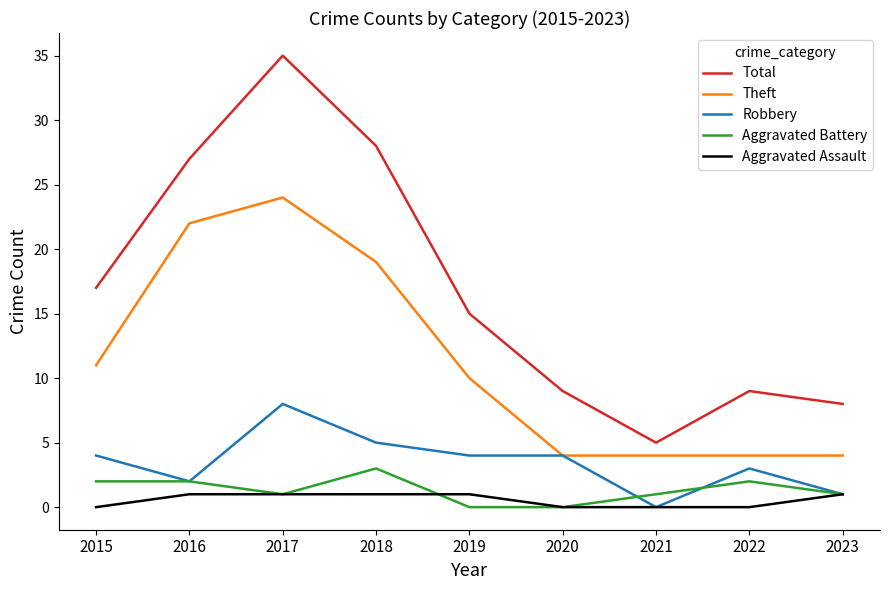

Which series has the widest spread of values?

Total